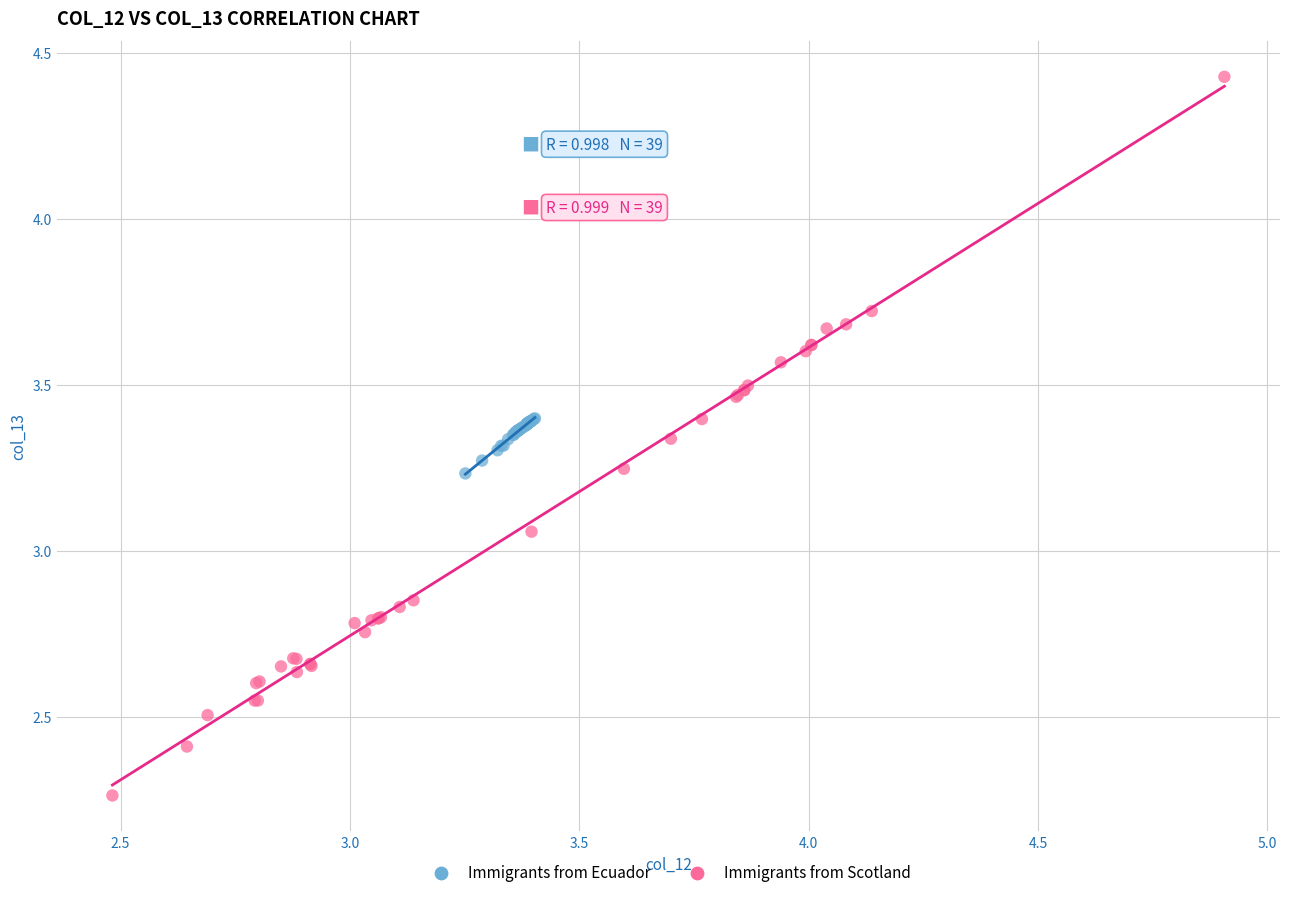

What are all the series names shown in the legend?

Immigrants from Ecuador, Immigrants from Scotland